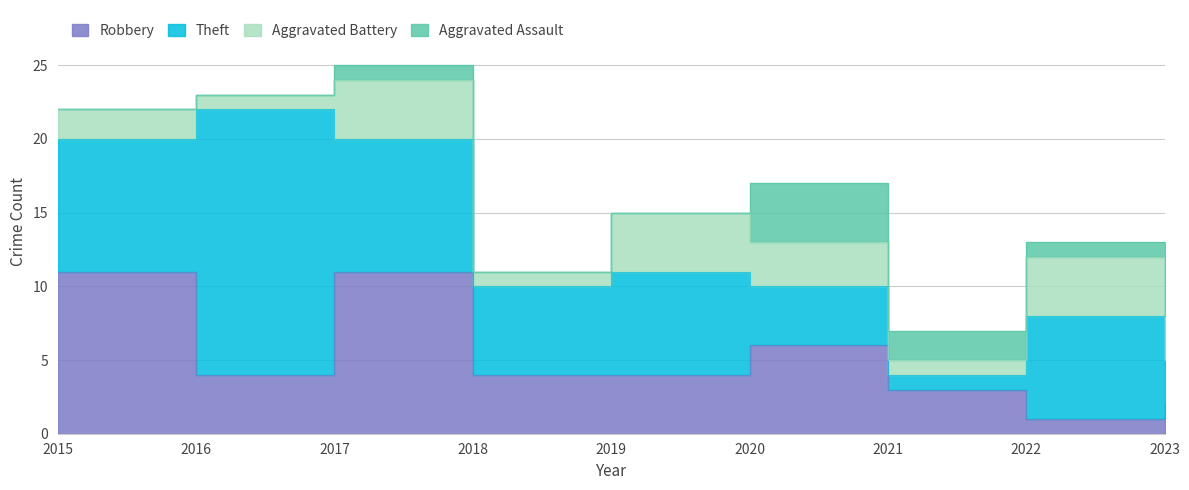

Where do Aggravated Assault and Aggravated Battery first cross each other?

2019 and 2020